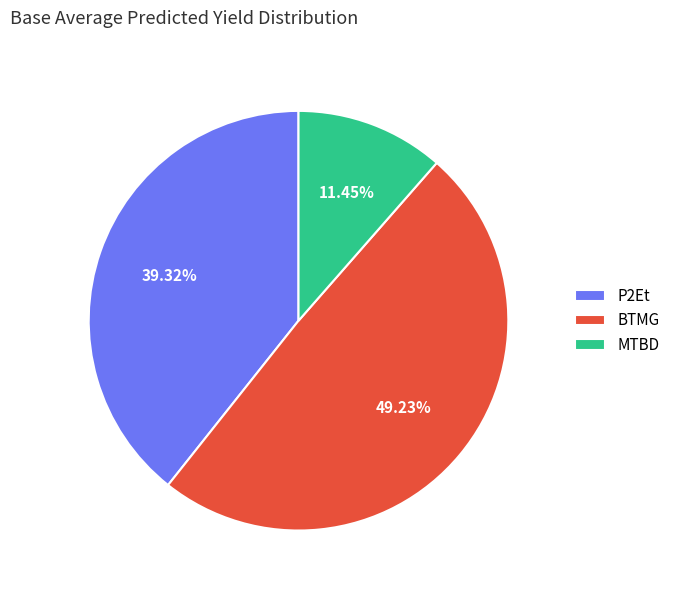

Does any single category account for the majority?

No